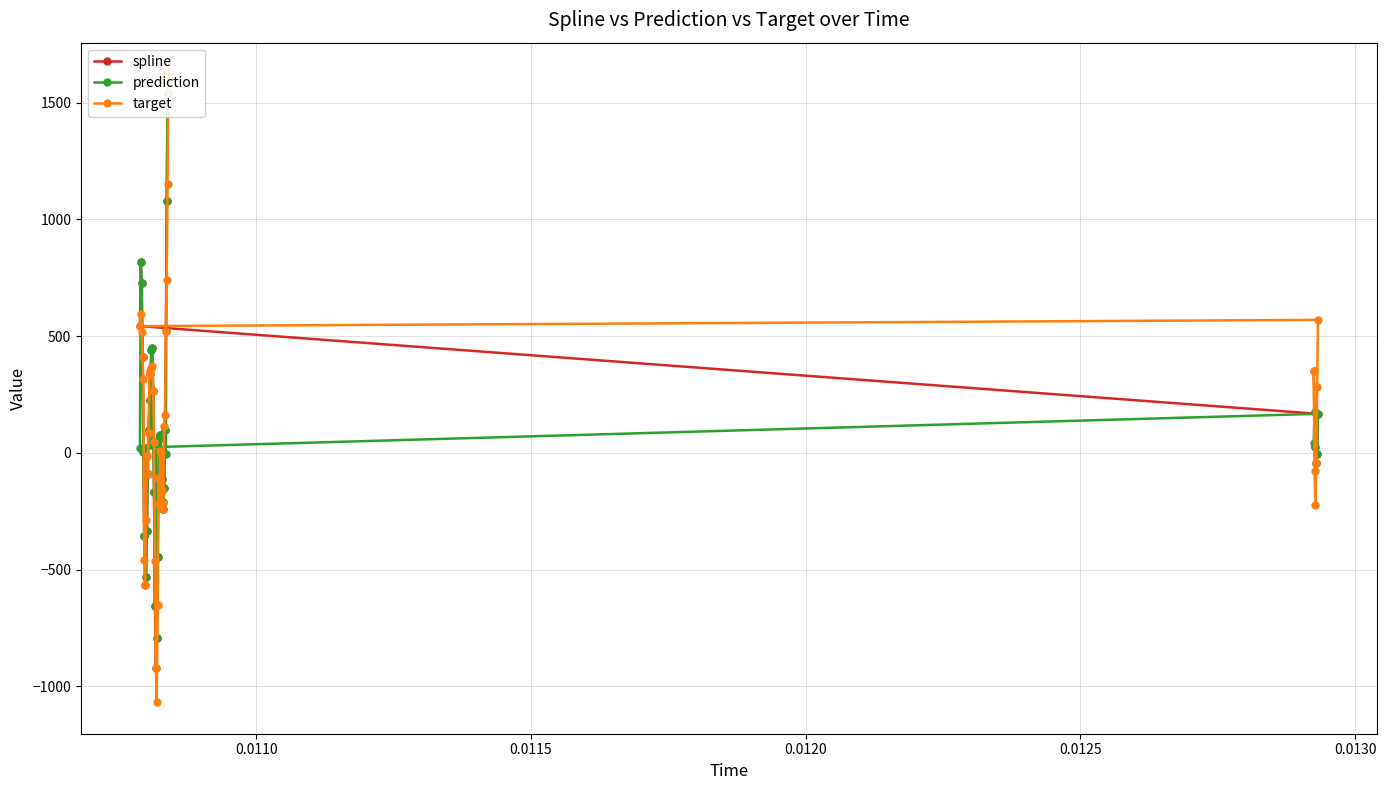

What is the highest value of the spline series?

1622.8